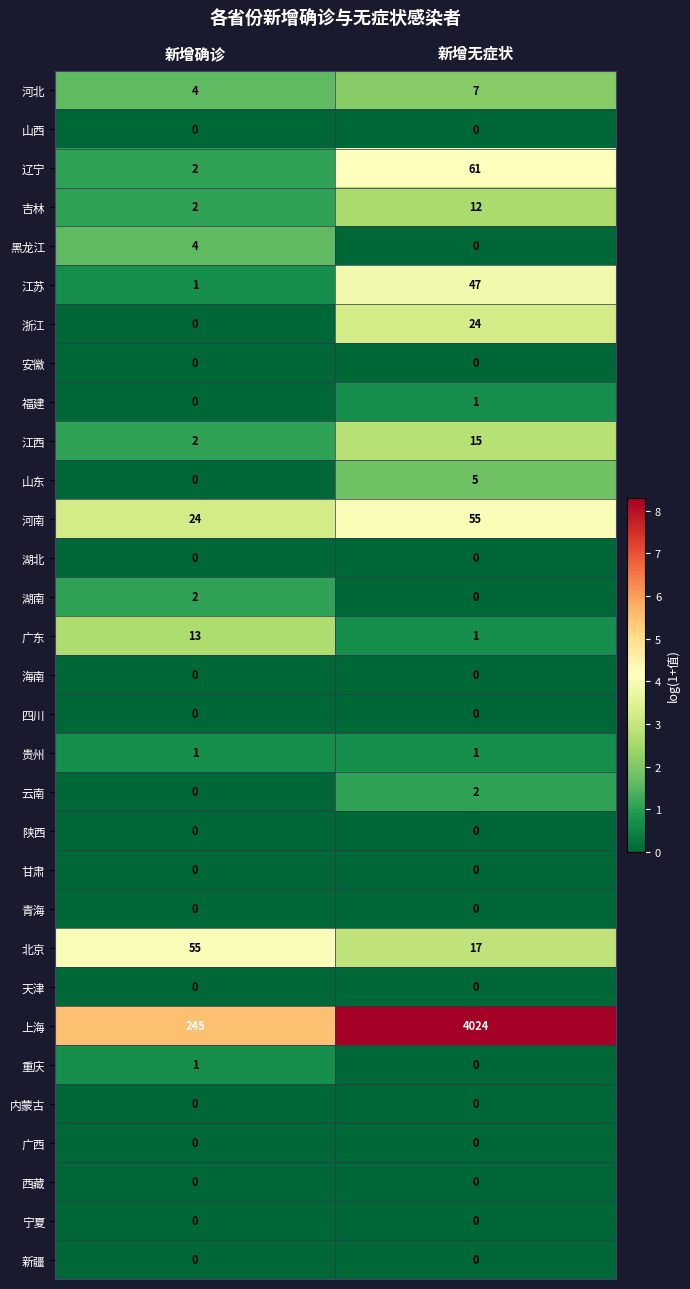

What is the greatest value displayed?

4024